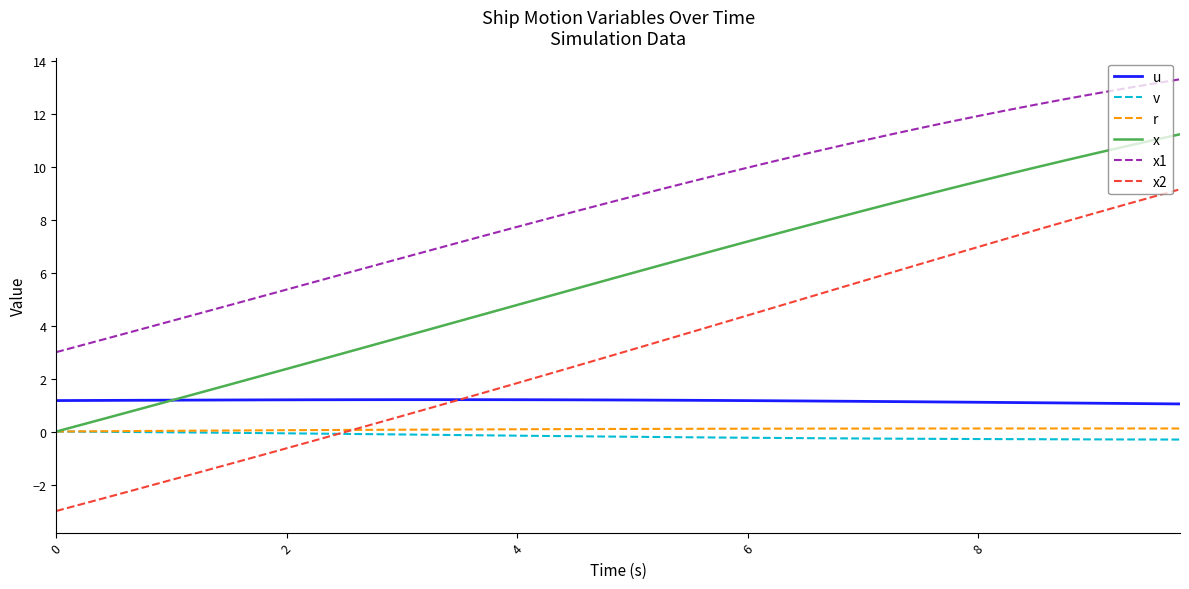

True or false: x2 and r cross at least once.

True